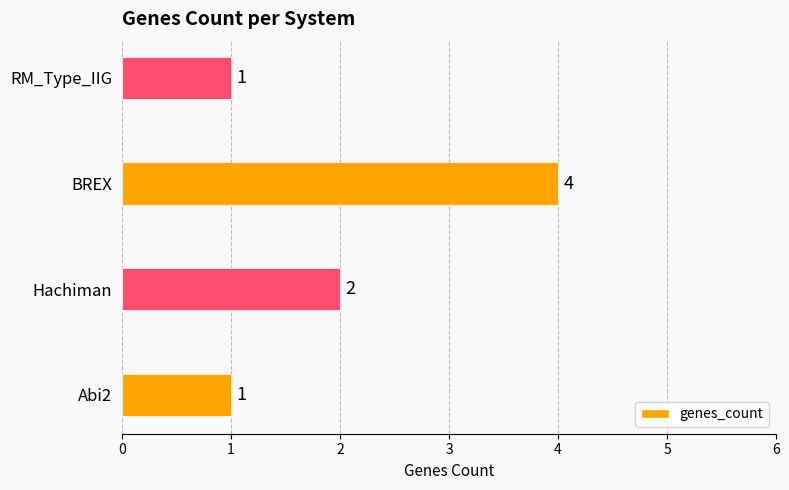

Which label corresponds to the largest value in the chart?

BREX